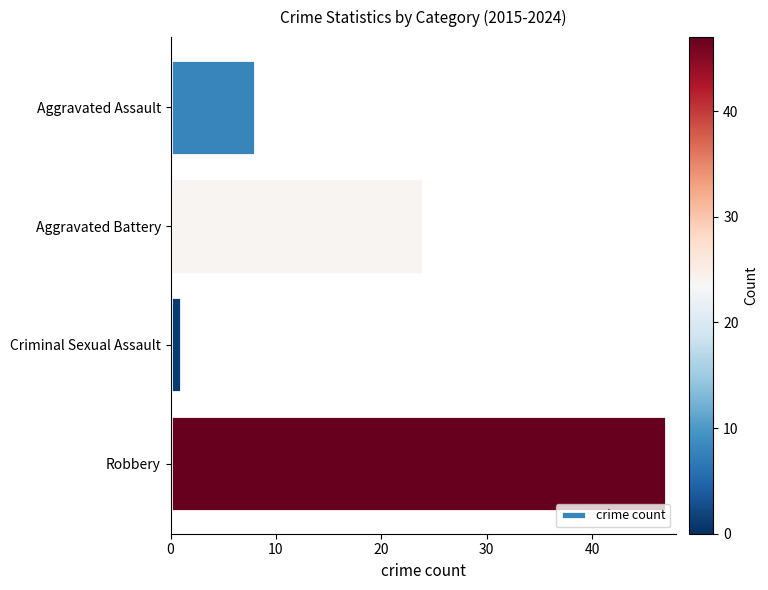

Is it true that the value at Aggravated Assault is 13?

False